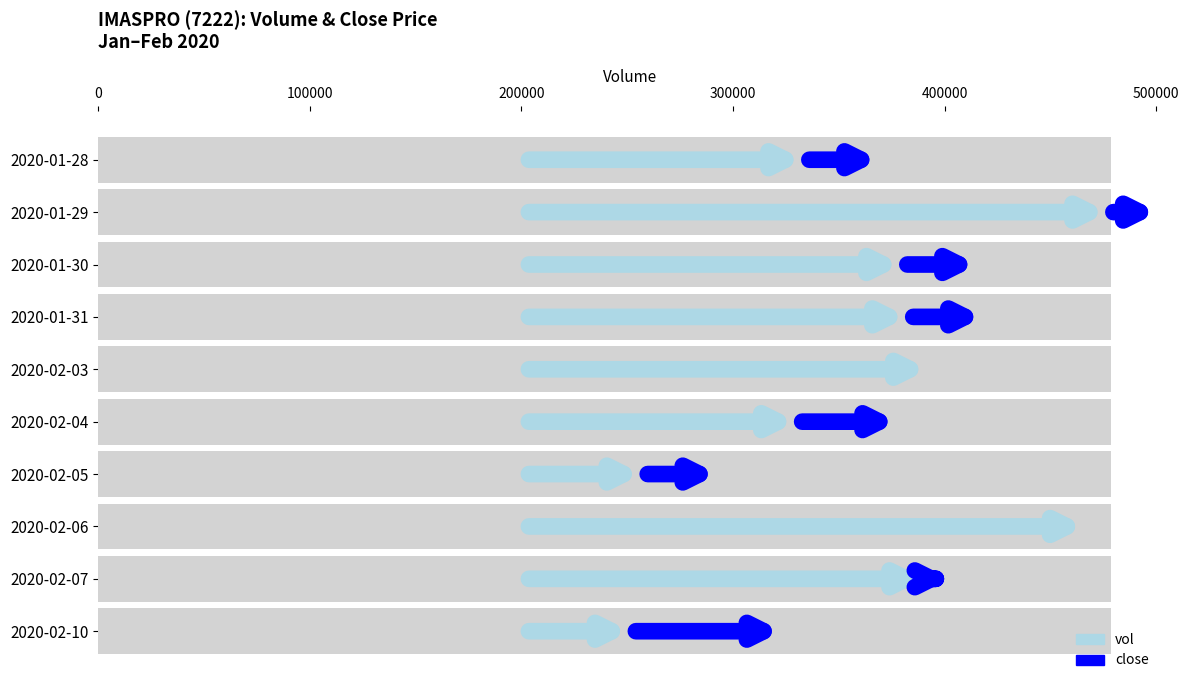

Which category has the lowest value in the close series?

2020-02-03